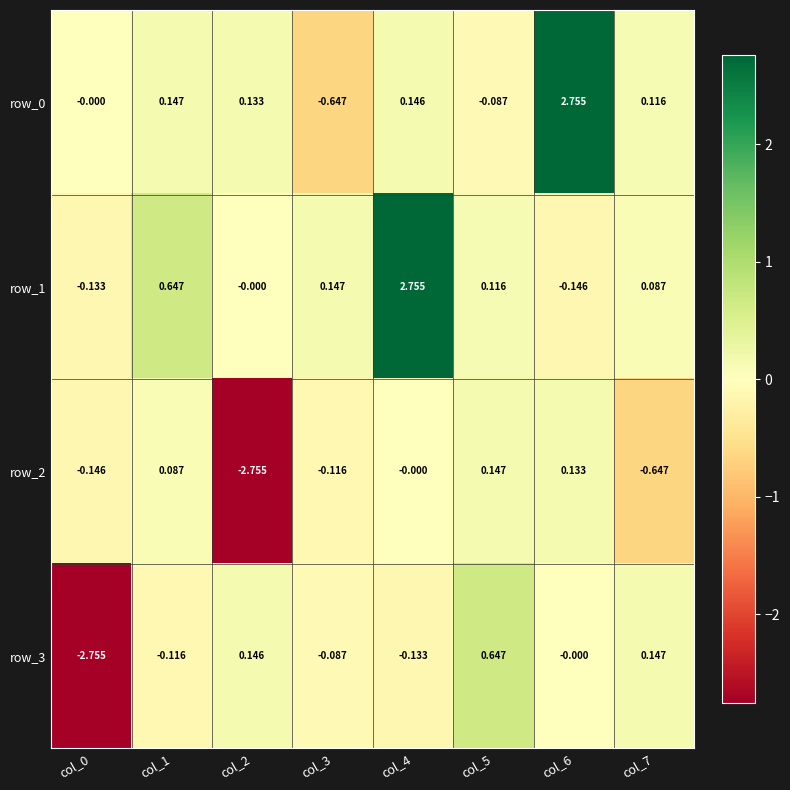

Is the value of row_0 at col_2 greater than the value of row_1 at col_4?

No